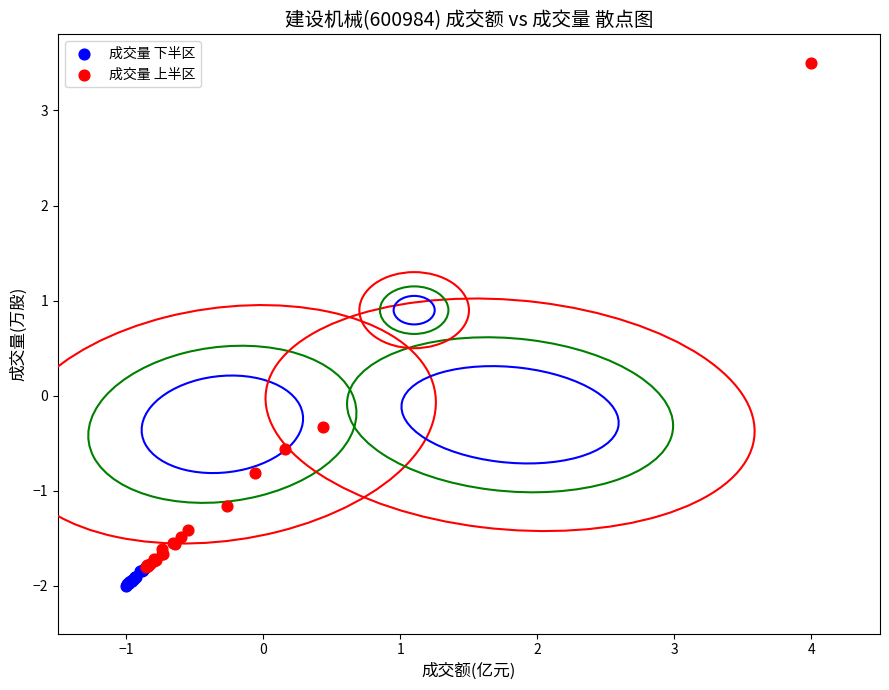

Which series has the widest spread of Y values?

成交量 上半区